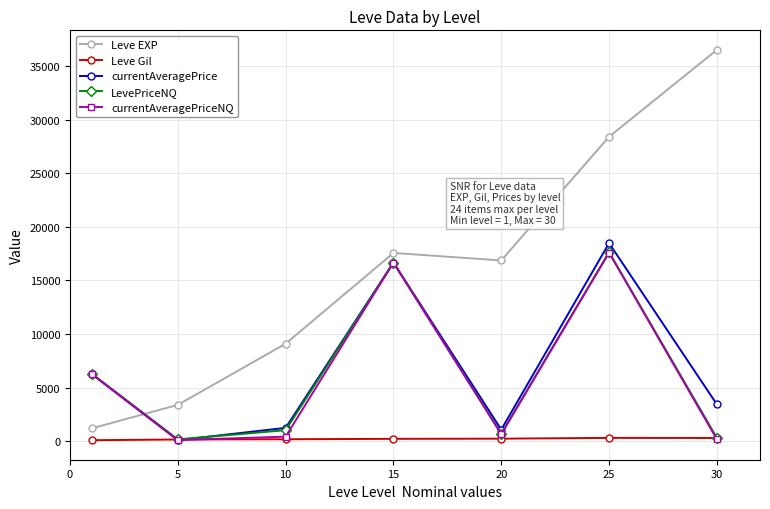

Does the chart display data point markers on the line(s)?

Yes